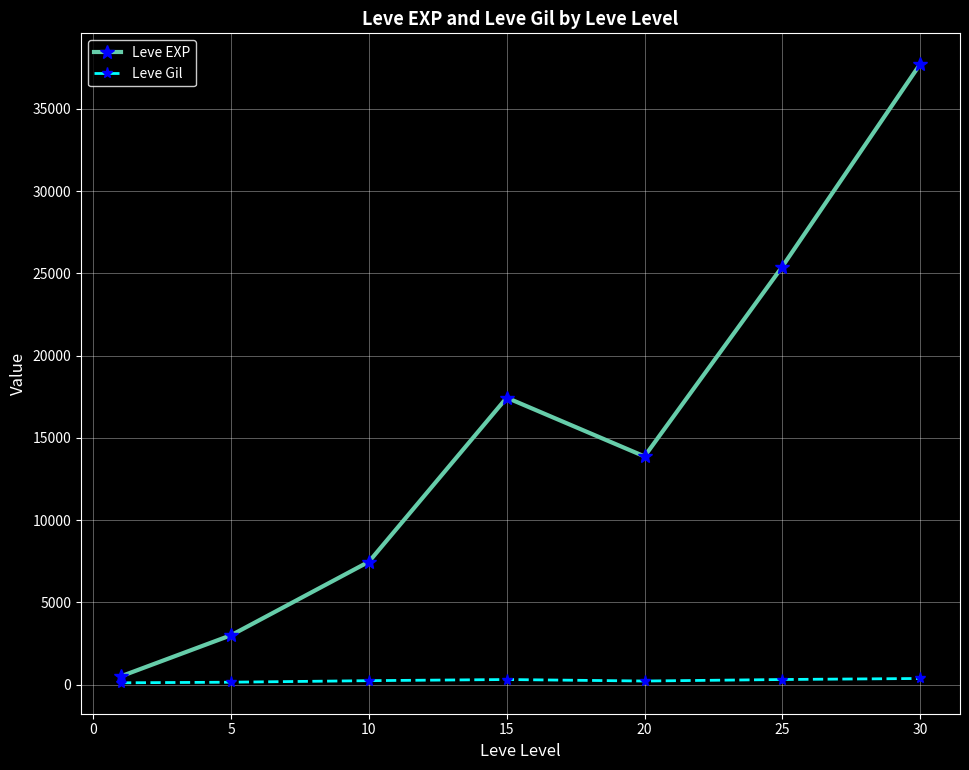

What is the maximum value shown in the chart?

37715.0